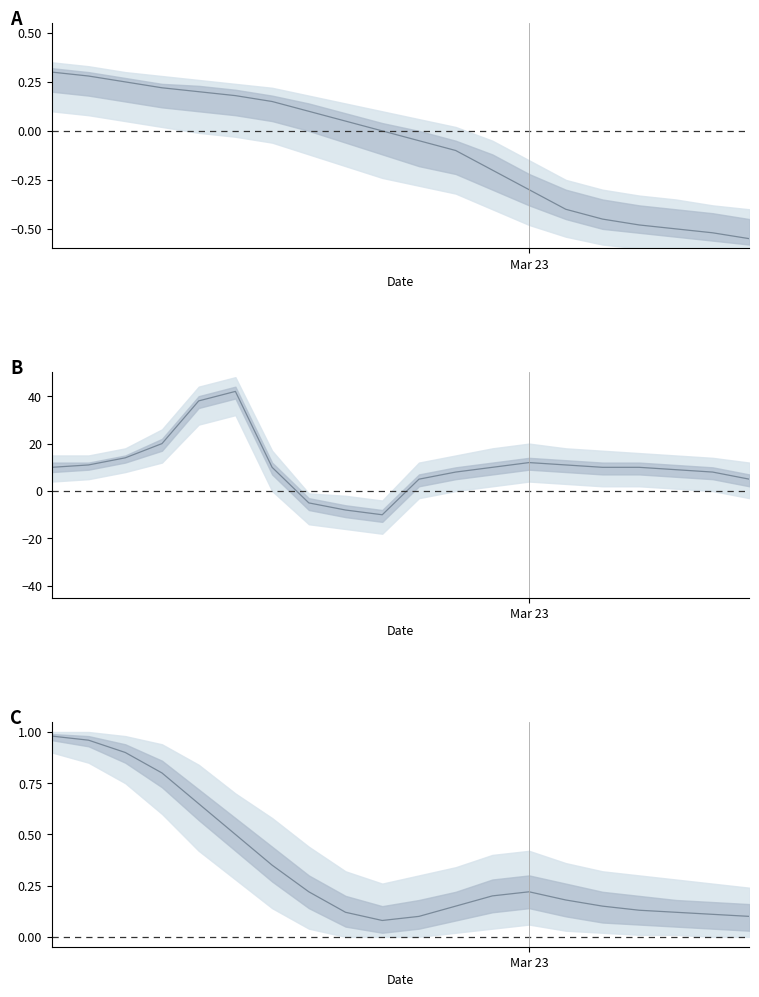

What position from the left is 4?

5